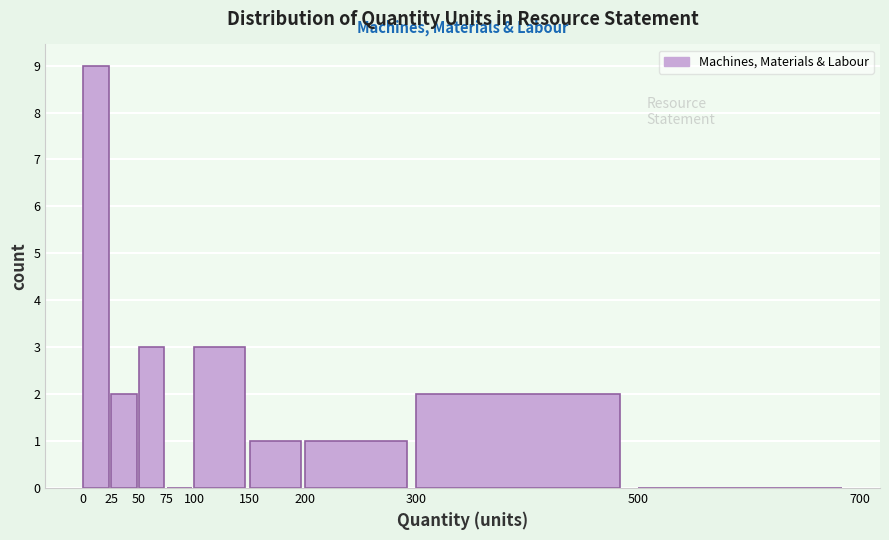

Reading left to right, transcribe this chart: for each bar, give the range it covers on the x-axis and its height. The values are not printed on the chart, so give them approximately, as read against the axis.

0 to 25: 9
25 to 50: 2
50 to 75: 3
75 to 100: 0
100 to 150: 3
150 to 200: 1
200 to 300: 1
300 to 500: 2
500 to 700: 0